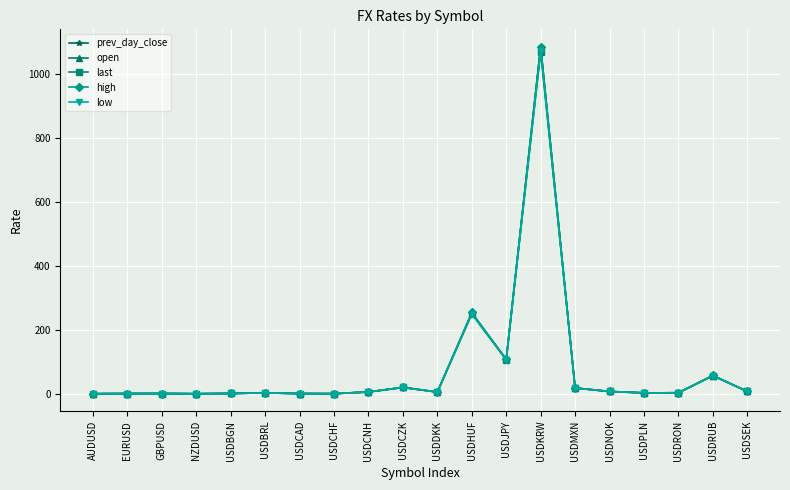

What is the label of the 17th point from the left?

USDPLN